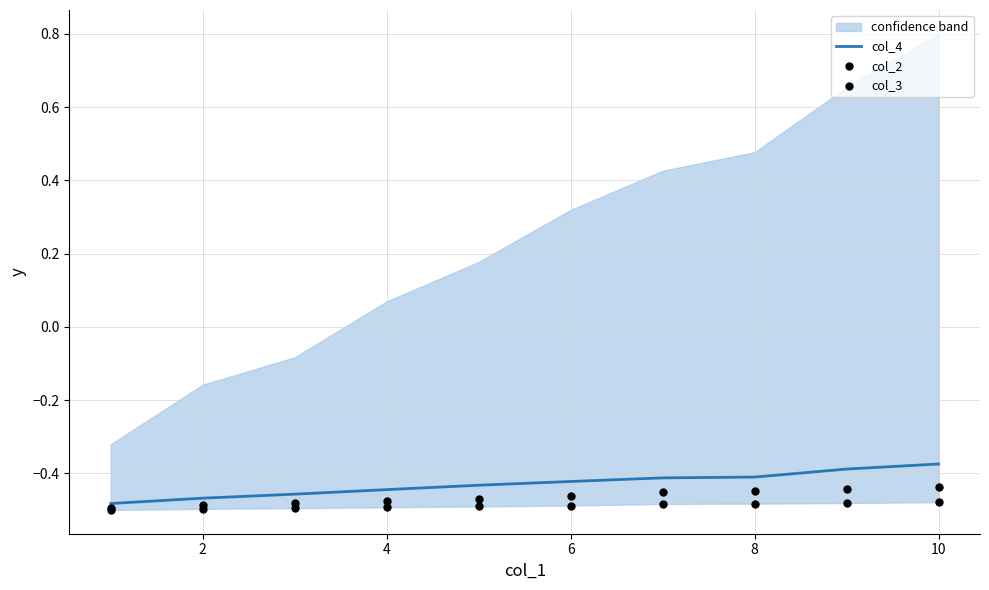

Which series has the largest total across all categories?

col_4